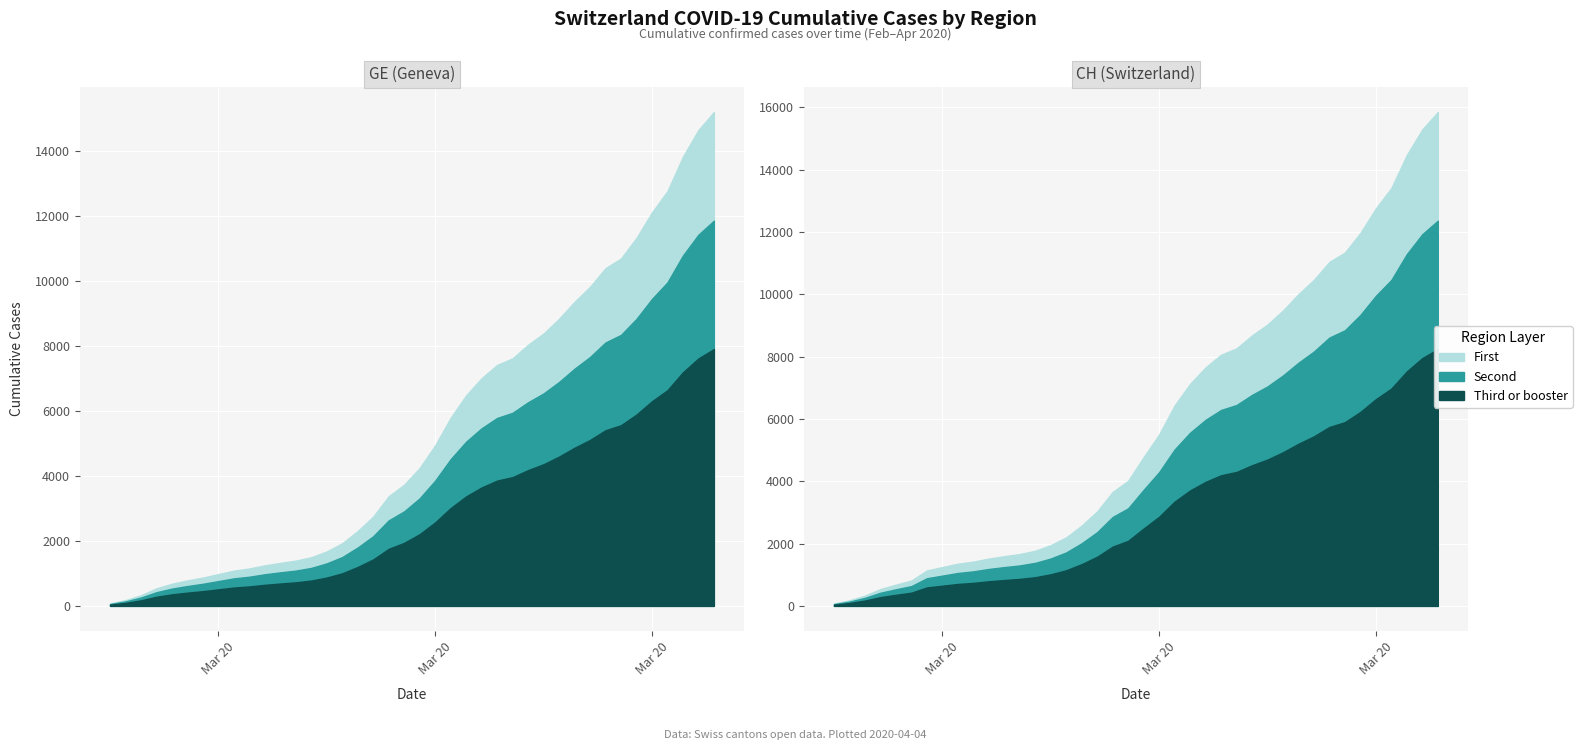

Reading left to right, extract all data points from this chart.

CH: 0=73	1=178	2=329	3=540	4=682	5=814	6=1137	7=1245	8=1353	9=1420	10=1519	11=1595	12=1664	13=1770	14=1949	15=2199	16=2577	17=3033	18=3658	19=4014	20=4775	21=5501	22=6434	23=7125	24=7654	25=8061	26=8265	27=8681	28=9030	29=9481	30=10005	31=10467	32=11041	33=11340	34=11971	35=12758	36=13413	37=14473	38=15294	39=15850
GE: 0=73	1=178	2=329	3=540	4=682	5=784	6=872	7=979	8=1085	9=1152	10=1248	11=1324	12=1393	13=1499	14=1678	15=1928	16=2306	17=2752	18=3377	19=3733	20=4248	21=4944	22=5792	23=6483	24=7012	25=7419	26=7623	27=8039	28=8388	29=8839	30=9363	31=9825	32=10399	33=10698	34=11329	35=12116	36=12771	37=13831	38=14652	39=15208